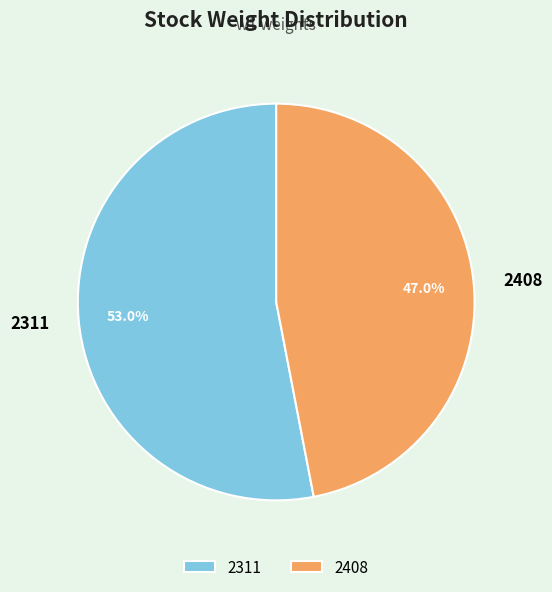

Between 2311 and 2408, which is larger?

2311